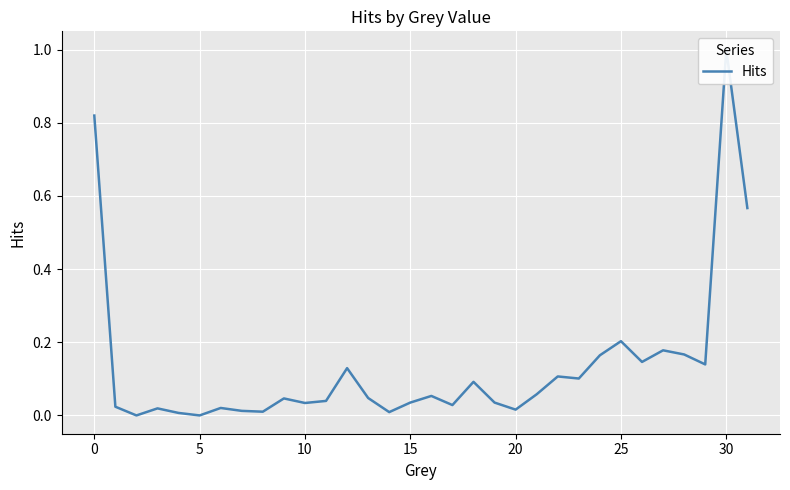

Is it true that the value at 23 is 0.0?

False